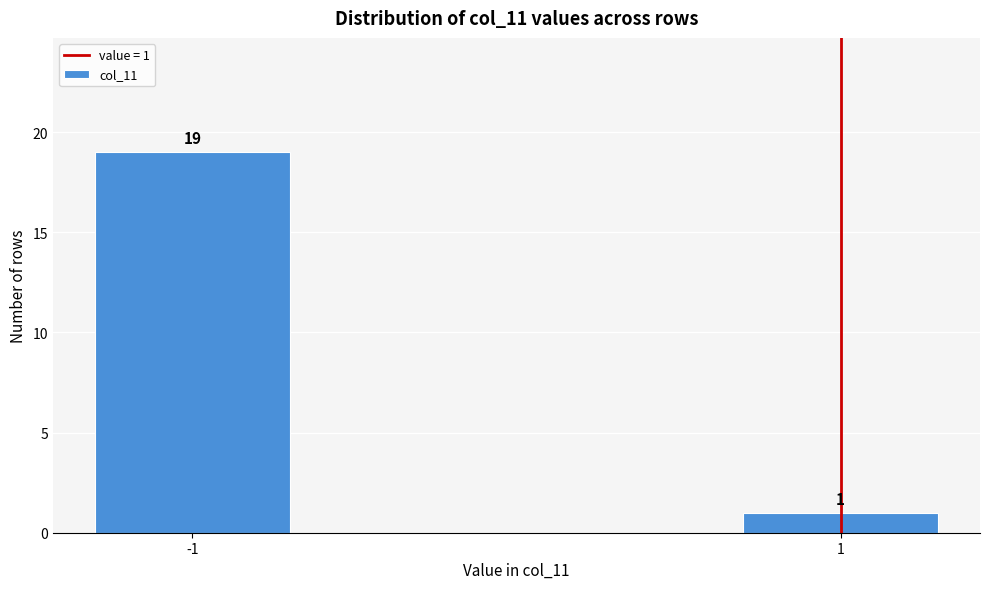

Reading left to right, transcribe all the data shown in this chart.

19	1